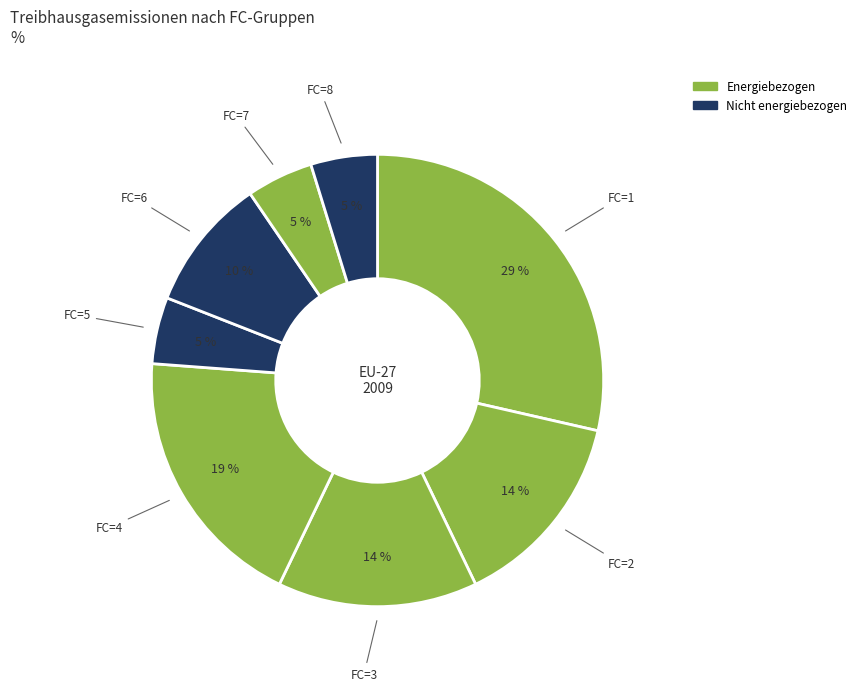

How many slices are in this pie chart?

8